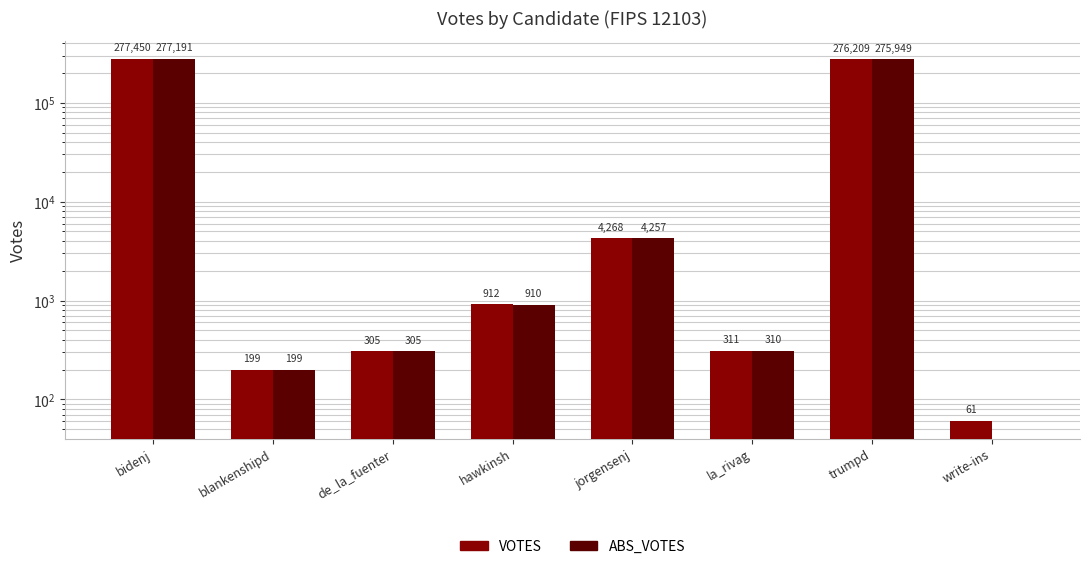

Rank the series by their maximum value, from lowest to highest.

ABS_VOTES, VOTES